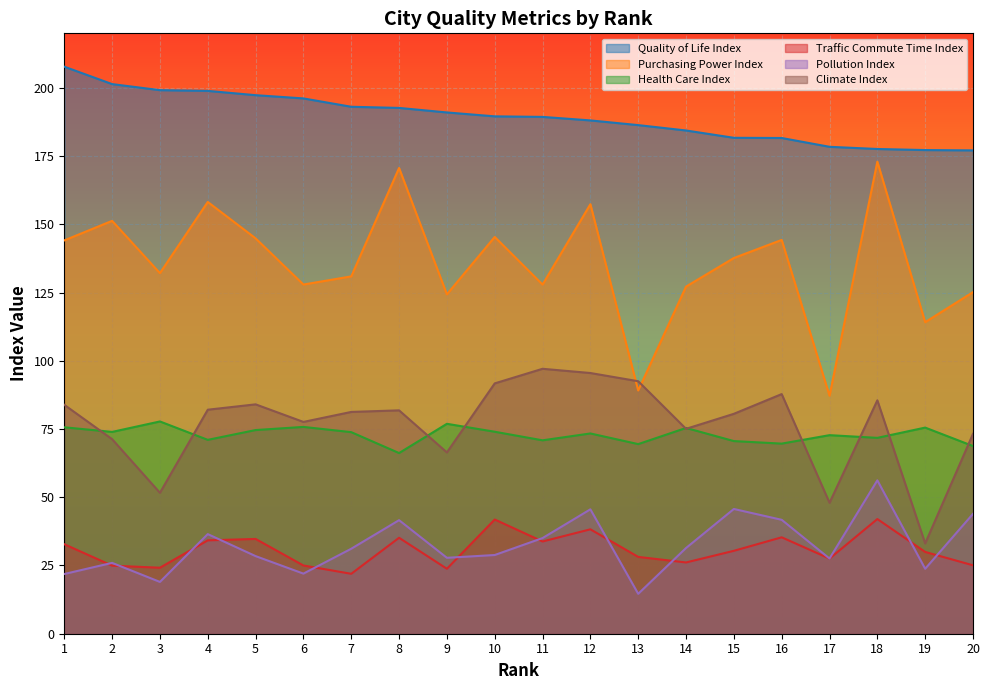

In Climate Index, how many points are higher than both neighbors (excluding endpoints)?

5